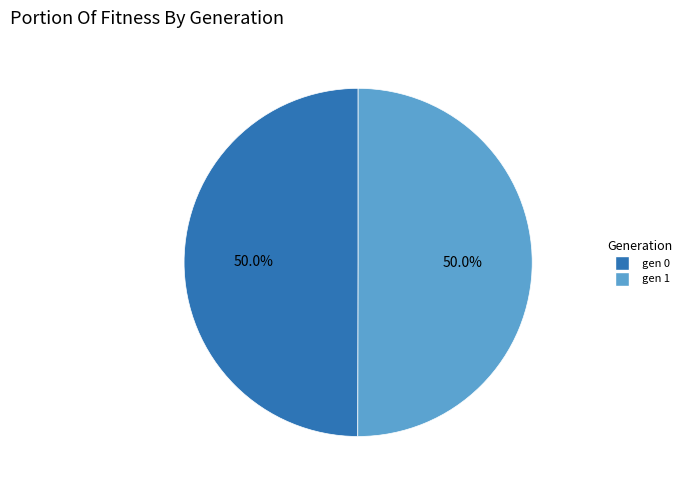

To the nearest percent, what portion does gen 1 represent?

50%